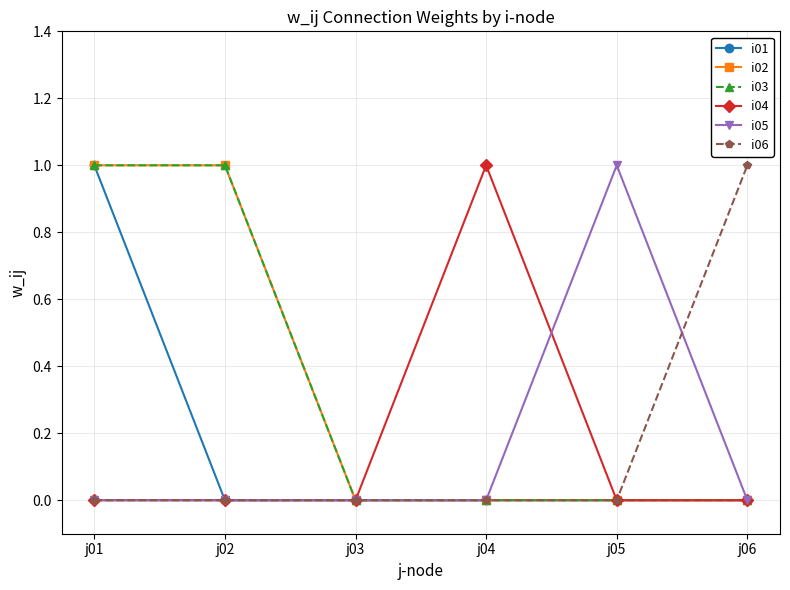

Does the chart have visible grid lines?

Yes